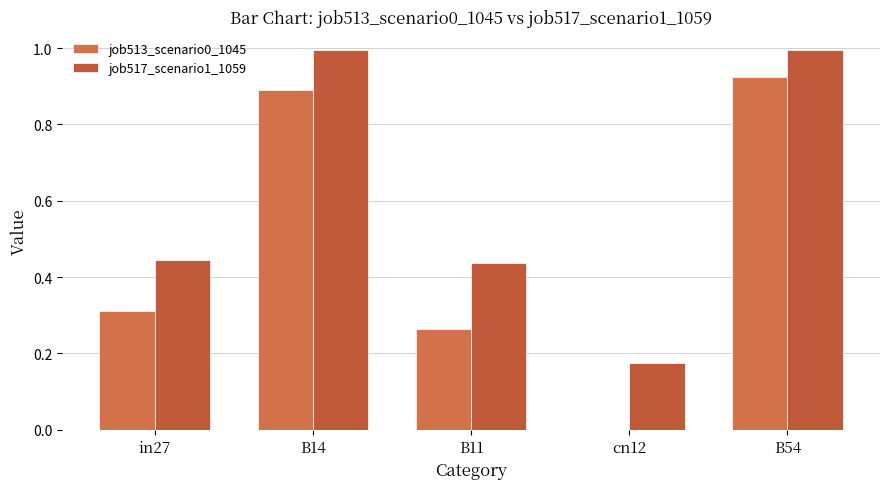

How many categories are shown in the chart?

5